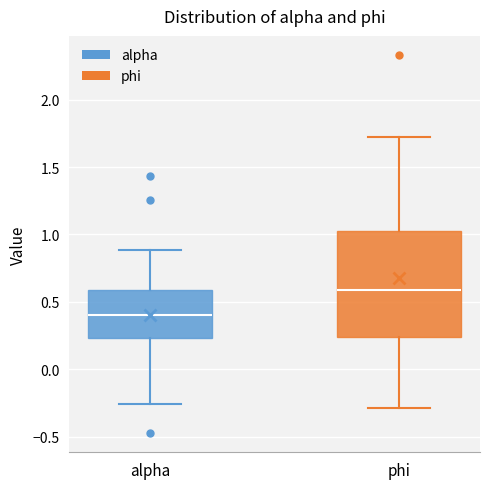

Which box has the highest median line?

phi